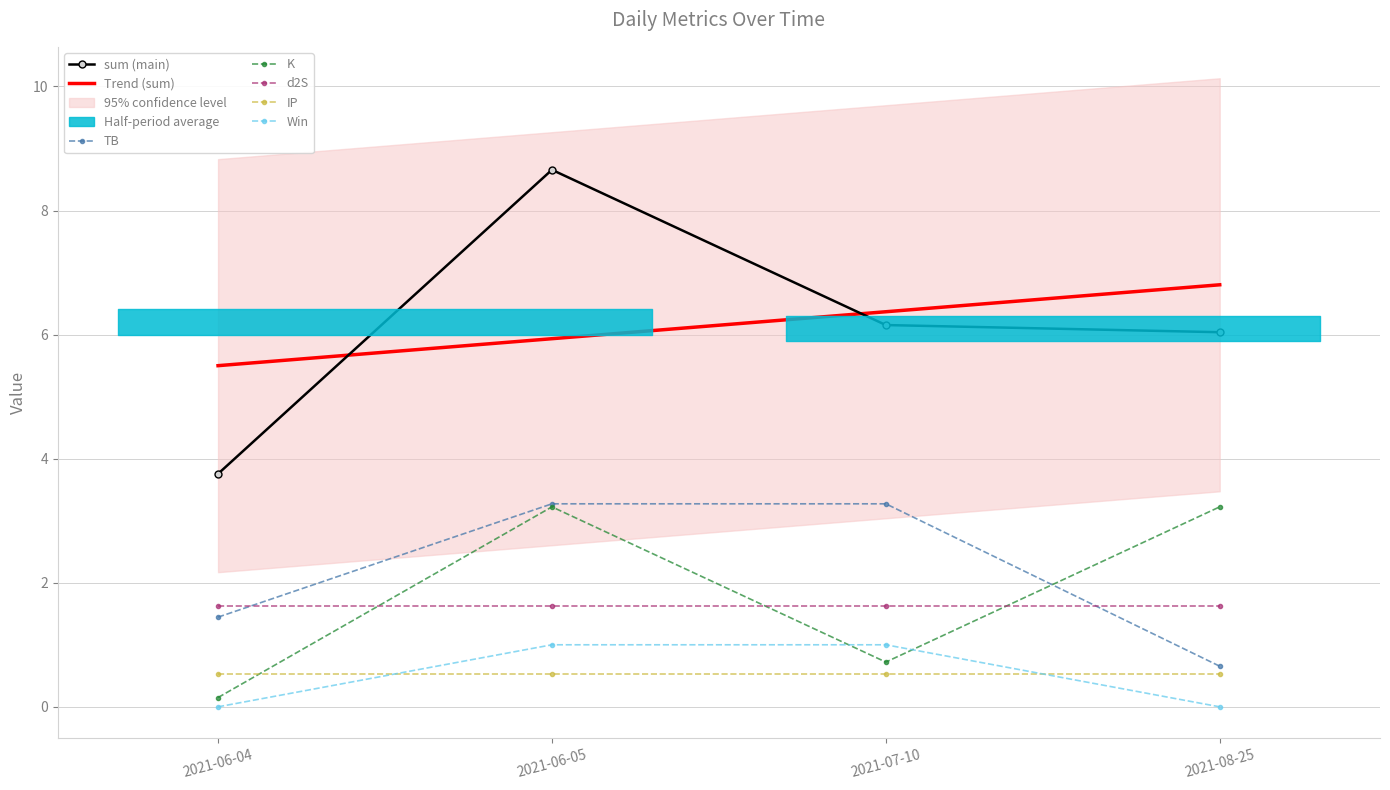

How many categories are shown in the chart?

4